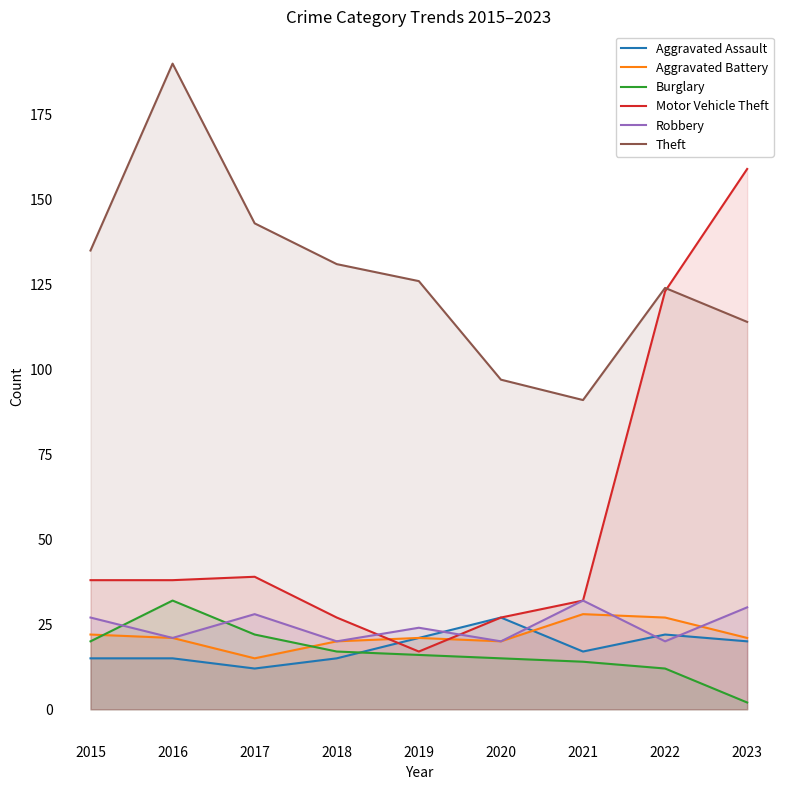

Where is Robbery nearest to the value 26?

2015